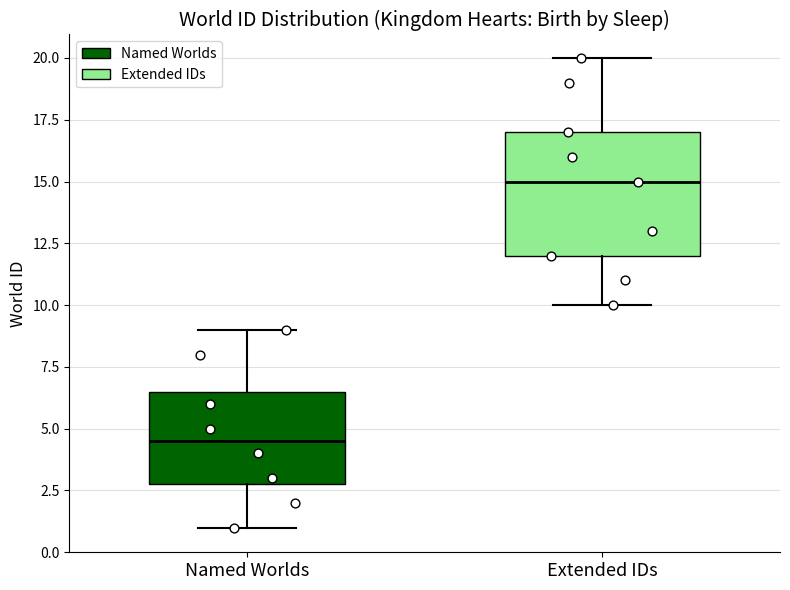

Which box has the highest median line?

Extended IDs